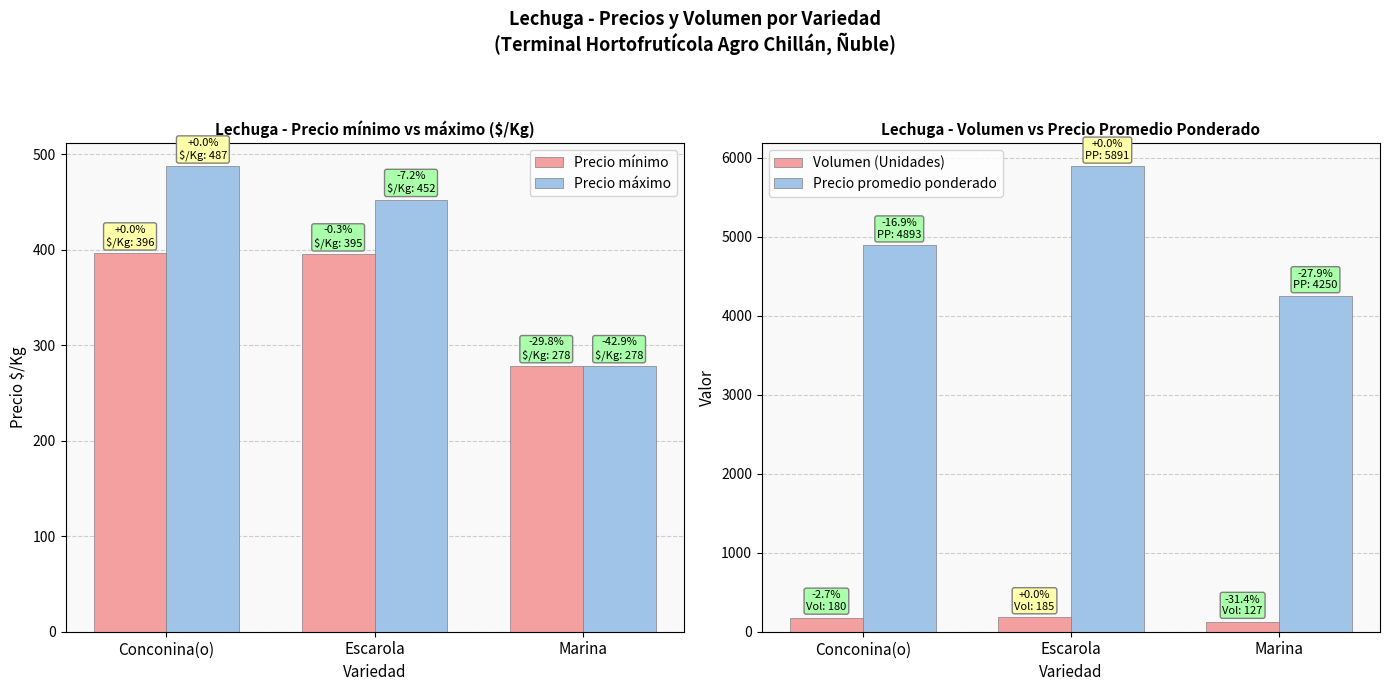

What are all the series names shown in the legend?

Precio mínimo, Precio máximo, Volumen (Unidades), Precio promedio ponderado